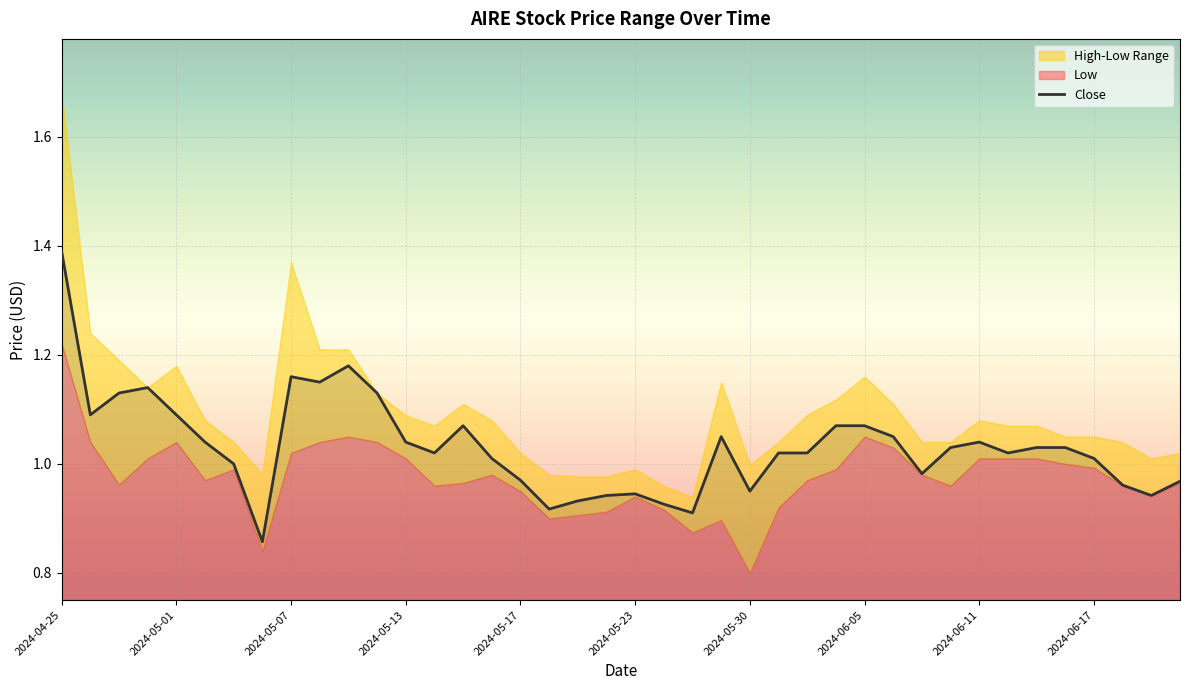

What is the change in value from 13 to 19?

-0.1